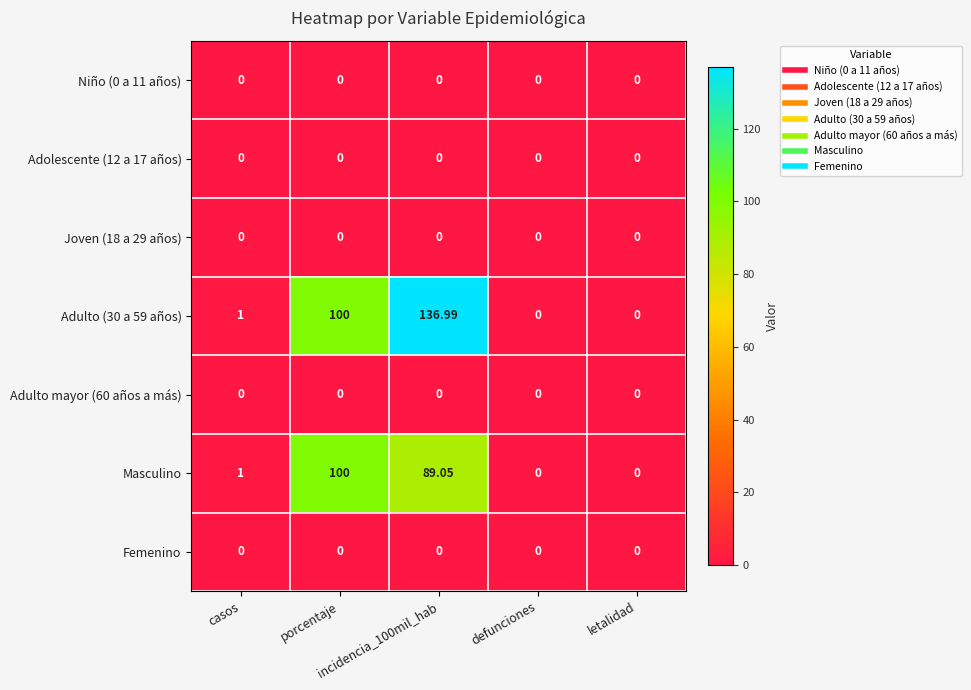

Reading left to right, extract all data points from this chart.

Niño (0 a 11 años): casos=0.0	porcentaje=0.0	incidencia_100mil_hab=0.0	defunciones=0.0	letalidad=0.0
Adolescente (12 a 17 años): casos=0.0	porcentaje=0.0	incidencia_100mil_hab=0.0	defunciones=0.0	letalidad=0.0
Joven (18 a 29 años): casos=0.0	porcentaje=0.0	incidencia_100mil_hab=0.0	defunciones=0.0	letalidad=0.0
Adulto (30 a 59 años): casos=1.0	porcentaje=100.0	incidencia_100mil_hab=137.0	defunciones=0.0	letalidad=0.0
Adulto mayor (60 años a más): casos=0.0	porcentaje=0.0	incidencia_100mil_hab=0.0	defunciones=0.0	letalidad=0.0
Masculino: casos=1.0	porcentaje=100.0	incidencia_100mil_hab=89.0	defunciones=0.0	letalidad=0.0
Femenino: casos=0.0	porcentaje=0.0	incidencia_100mil_hab=0.0	defunciones=0.0	letalidad=0.0